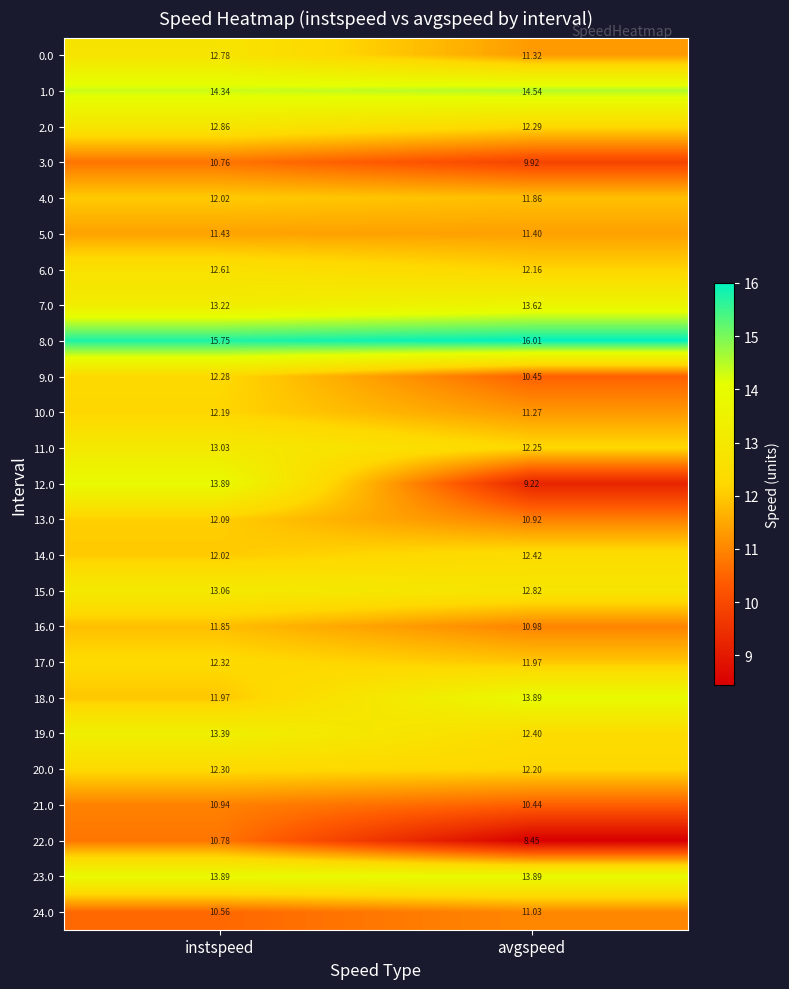

What is the maximum value shown in the chart?

16.0